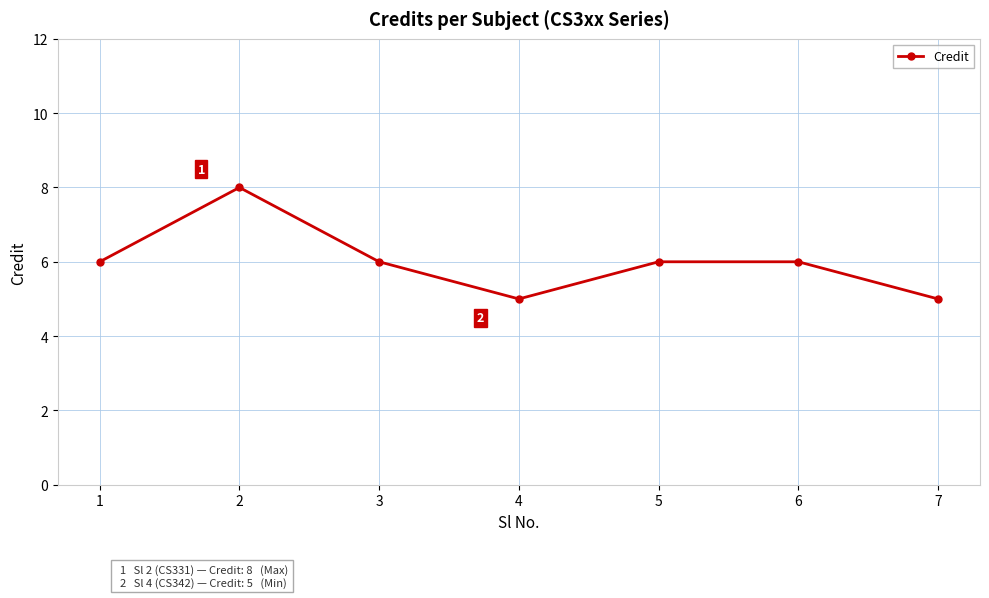

True or false: the data shows 3 at 5.

False